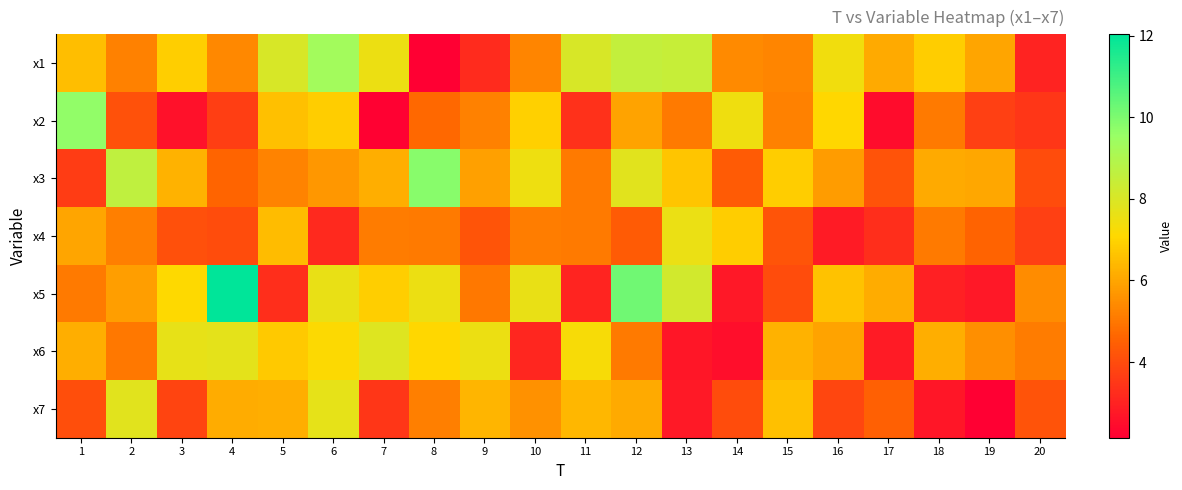

Reading right to left, what are all the values shown in this chart?

x1: 20=3.0	19=6.0	18=6.8	17=6.1	16=7.4	15=5.3	14=5.4	13=8.5	12=8.5	11=8.0	10=5.3	9=3.2	8=2.2	7=7.5	6=9.3	5=8.0	4=5.4	3=6.9	2=5.2	1=6.5
x2: 20=3.5	19=3.7	18=5.1	17=2.5	16=7.1	15=5.2	14=7.5	13=5.0	12=6.0	11=3.4	10=6.9	9=5.2	8=4.7	7=2.2	6=6.9	5=6.6	4=3.7	3=2.6	2=4.1	1=9.7
x3: 20=4.0	19=6.0	18=6.1	17=4.2	16=5.8	15=6.8	14=4.4	13=6.7	12=7.8	11=5.1	10=7.5	9=5.9	8=9.8	7=6.2	6=5.7	5=5.3	4=4.6	3=6.3	2=8.6	1=3.6
x4: 20=3.7	19=4.6	18=5.1	17=3.3	16=2.8	15=4.2	14=6.8	13=7.6	12=4.4	11=5.1	10=5.2	9=4.2	8=5.1	7=5.1	6=3.2	5=6.5	4=4.0	3=4.1	2=5.2	1=6.0
x5: 20=5.4	19=2.8	18=2.9	17=6.1	16=6.6	15=4.0	14=2.7	13=8.2	12=10.2	11=3.1	10=7.6	9=5.0	8=7.5	7=6.9	6=7.6	5=3.3	4=12.0	3=7.1	2=5.8	1=5.1
x6: 20=5.1	19=5.5	18=6.2	17=2.8	16=5.9	15=6.3	14=2.5	13=2.7	12=5.1	11=7.3	10=3.1	9=7.5	8=7.1	7=7.9	6=7.1	5=6.8	4=7.7	3=7.7	2=5.0	1=6.2
x7: 20=4.2	19=2.1	18=2.7	17=4.5	16=3.9	15=6.6	14=4.0	13=2.8	12=6.1	11=6.4	10=5.6	9=6.3	8=5.2	7=3.5	6=7.7	5=6.2	4=6.1	3=3.8	2=7.8	1=4.1